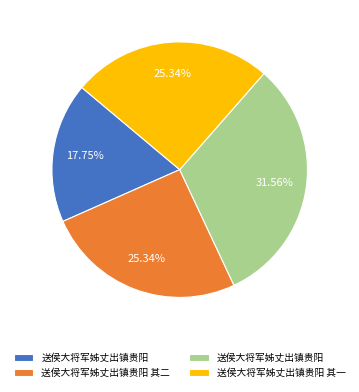

Is there a majority slice in this chart?

No